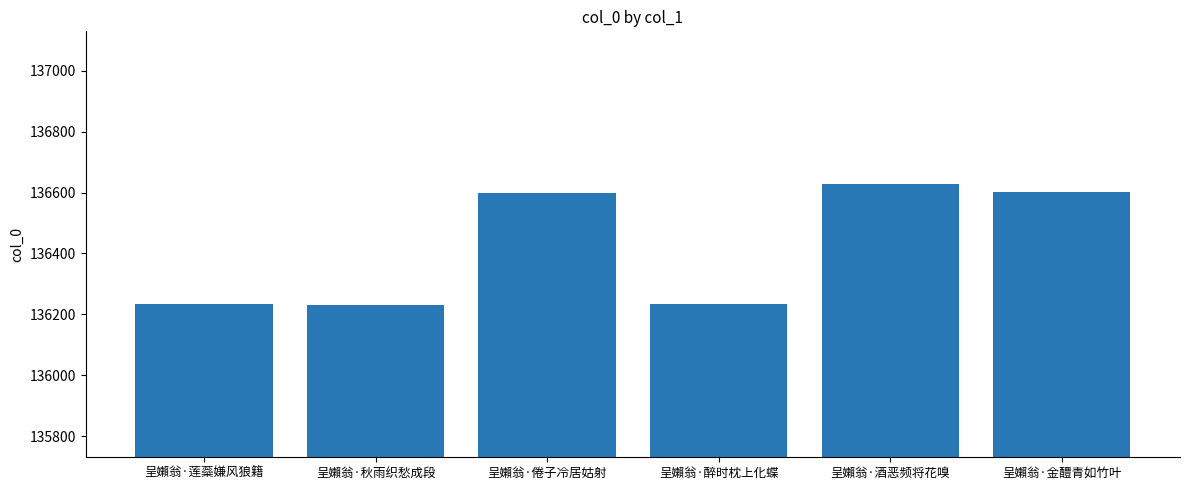

What is the difference between the maximum and second lowest values?

396